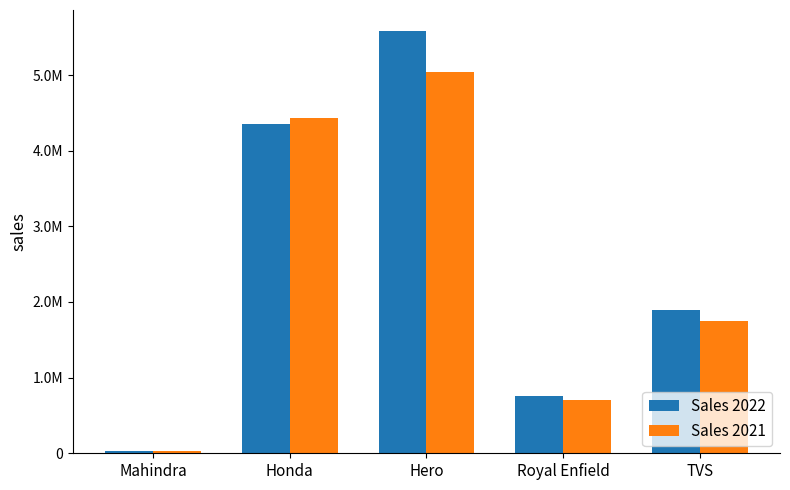

What are all the series names shown in the legend?

Sales 2022, Sales 2021